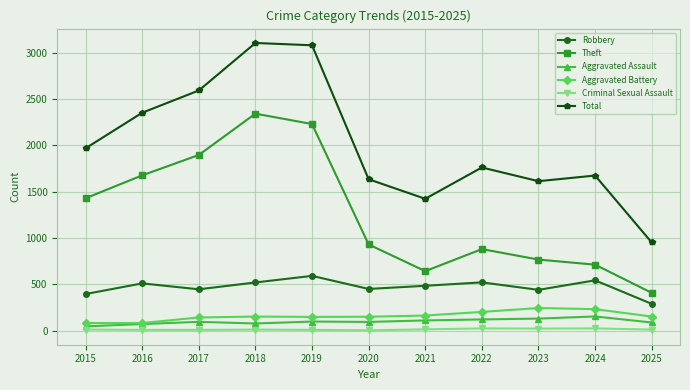

True or false: Theft has a value of 1429 at 2015.

True